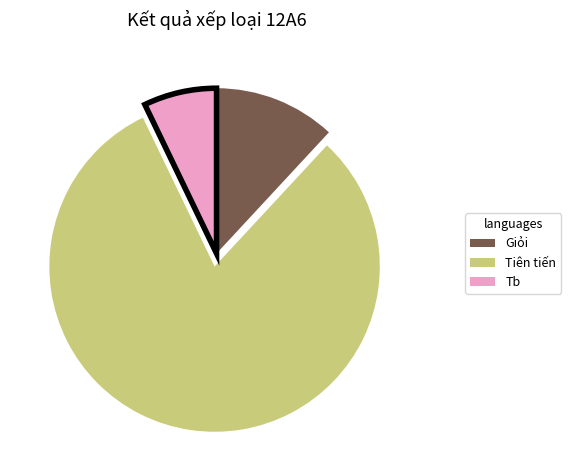

Does Tb account for over 50% of the chart?

No